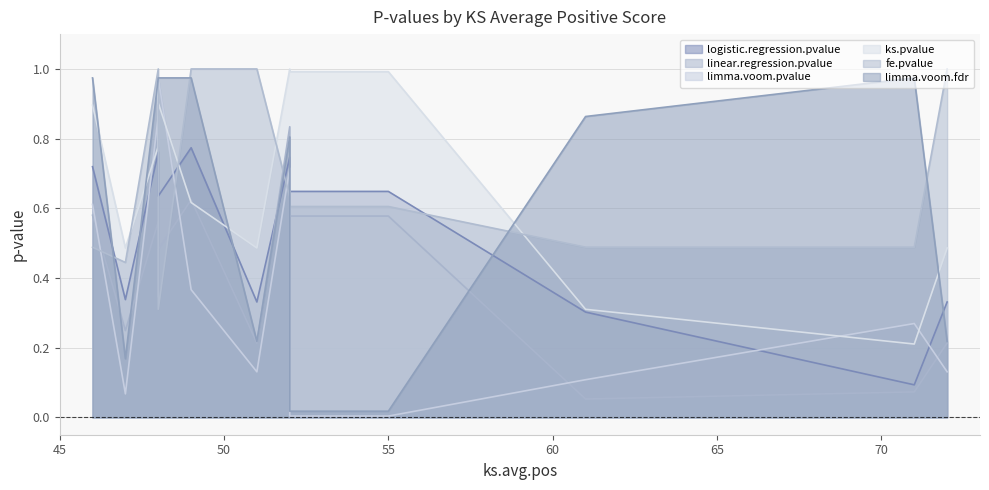

Which series has the largest total across all categories?

ks.pvalue